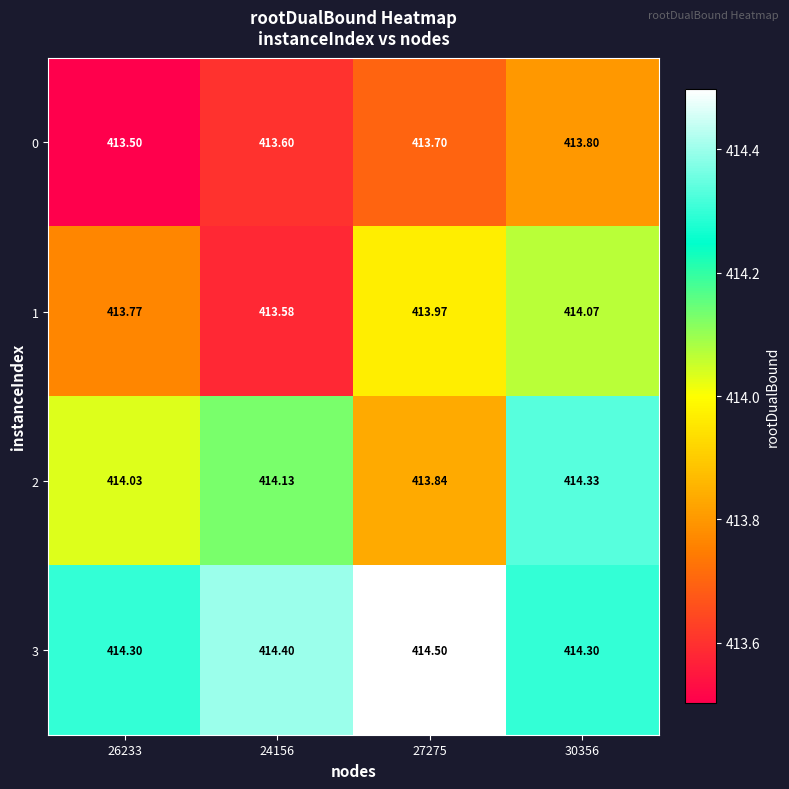

Count the number of data series in this chart.

4